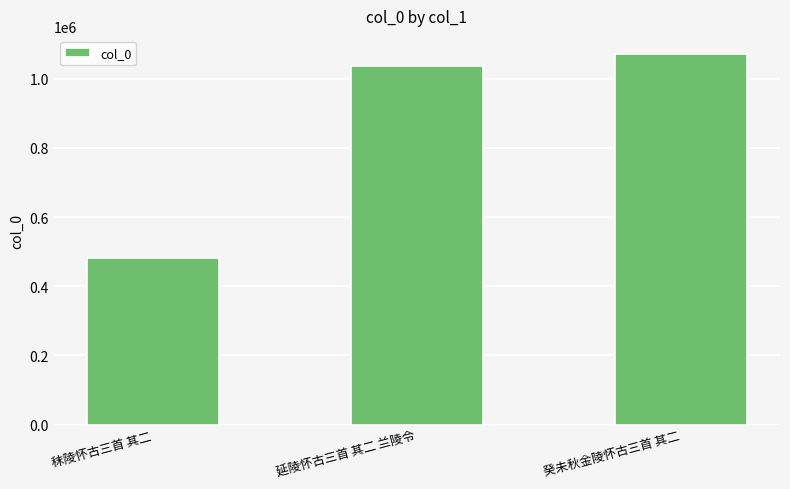

What is the sum of all values?

2590673